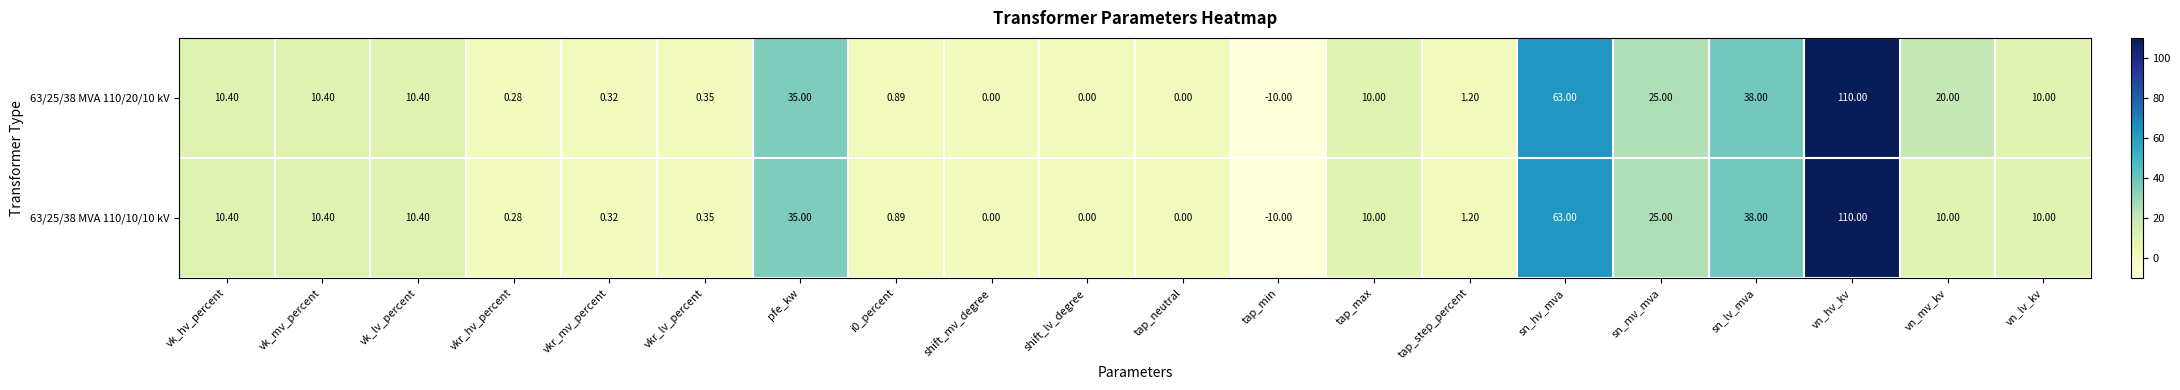

Is the value of 63/25/38 MVA 110/20/10 kV at sn_hv_mva greater than the value of 63/25/38 MVA 110/10/10 kV at vn_hv_kv?

No